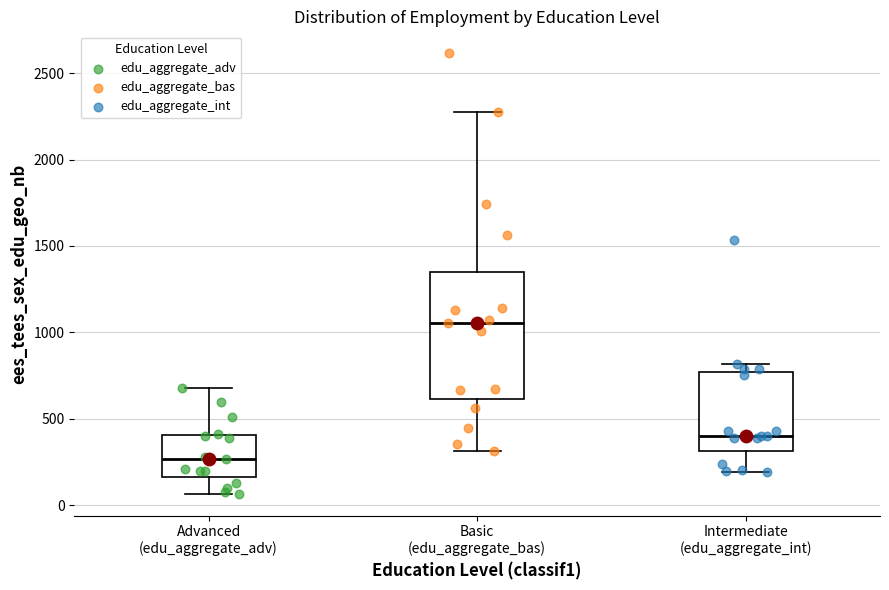

Reading left to right, transcribe this box plot: for each box, give where its median line is, the range the box spans, and where its two whiskers end, as read against the y-axis. The values are not printed on the chart, so give them approximately, as read against the axis.

Advanced (edu_aggregate_adv): median 250, box 150 to 400, whiskers 50 to 700
Basic (edu_aggregate_bas): median 1050, box 600 to 1350, whiskers 300 to 2300
Intermediate (edu_aggregate_int): median 400, box 300 to 750, whiskers 200 to 800